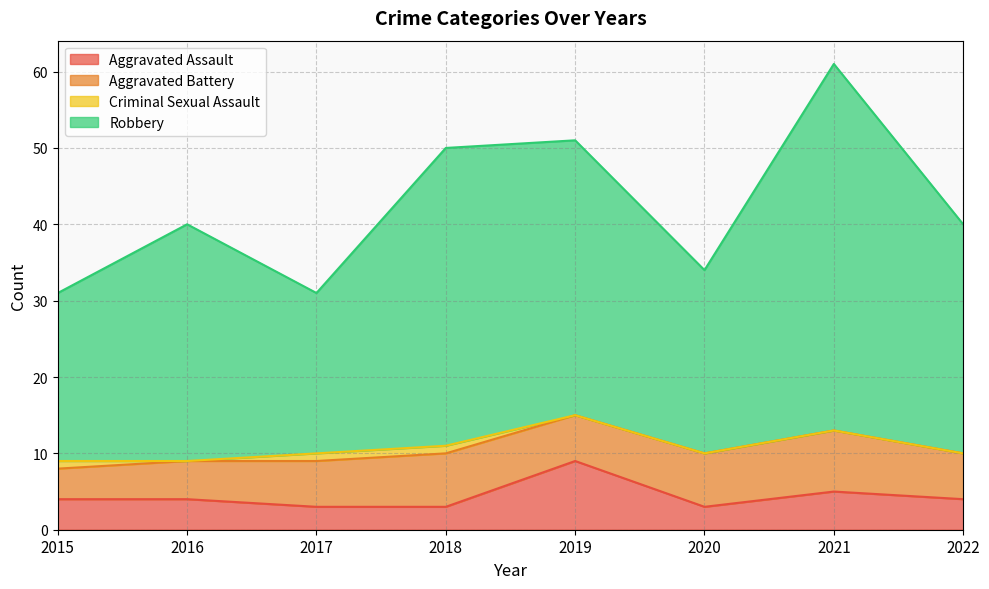

At how many categories does at least one series exceed 31?

6